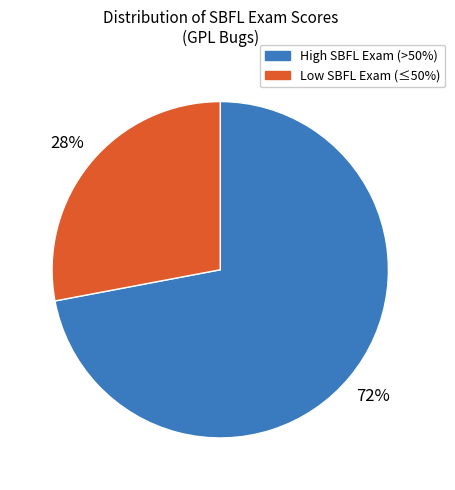

Count the number of slices in the pie.

2